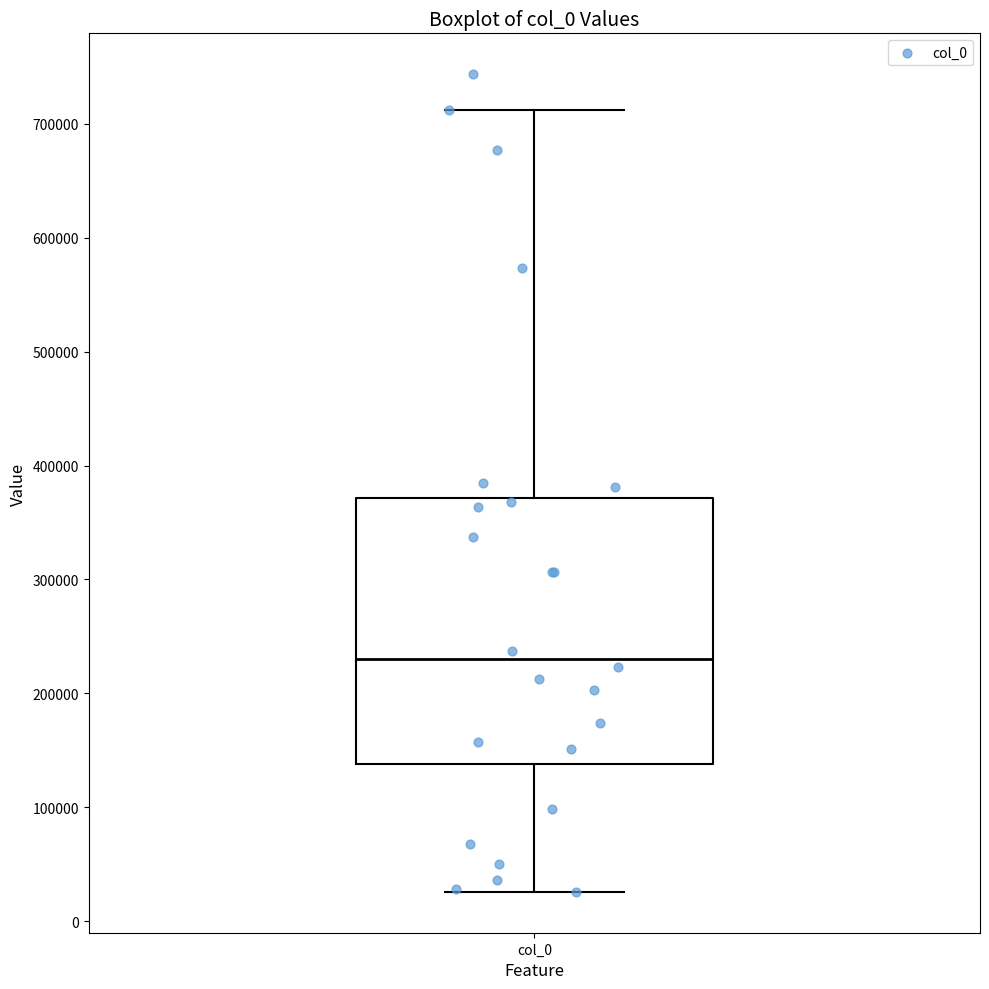

Read this box plot against the y-axis: the position of the median line, the range covered by the box, and the ends of both whiskers. The values are not printed on the chart, so give them approximately, as read against the axis.

median 230000, box 140000 to 370000, whiskers 30000 to 710000